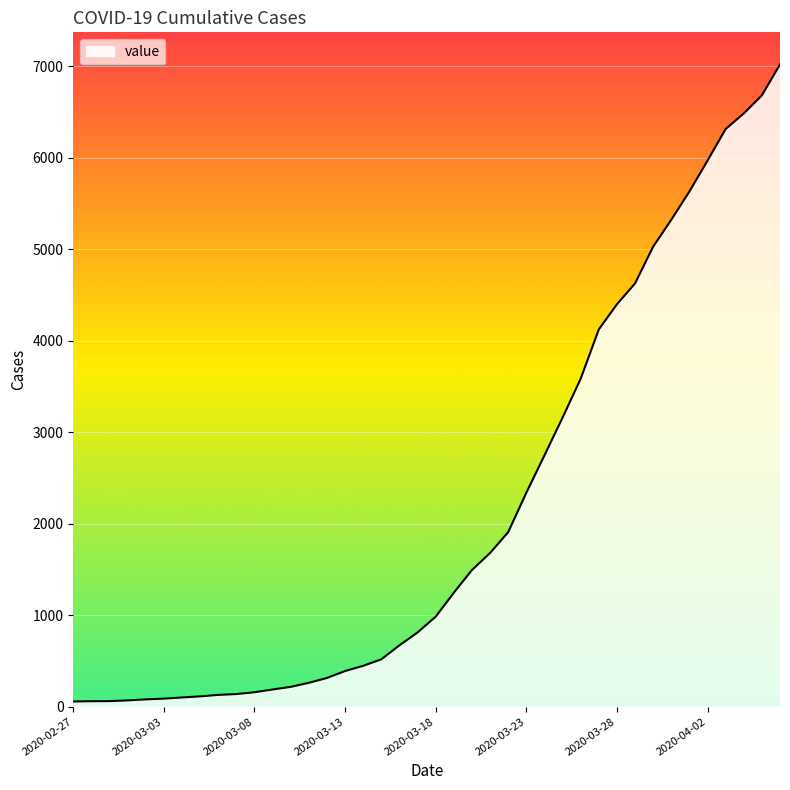

What is the greatest value displayed?

7021